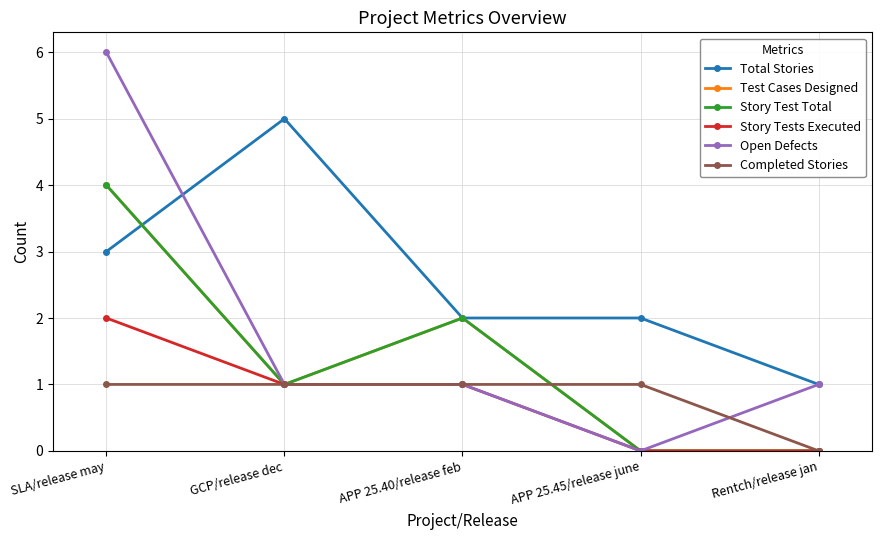

Which series has the largest total across all categories?

Total Stories